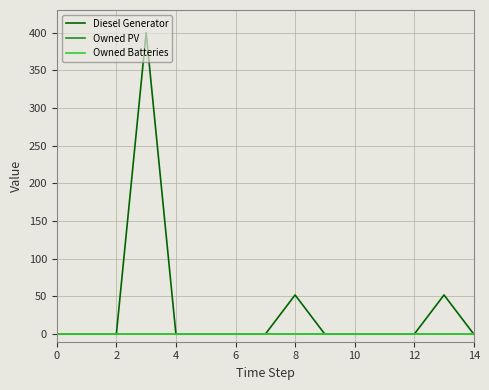

Does the chart display data point markers on the line(s)?

No